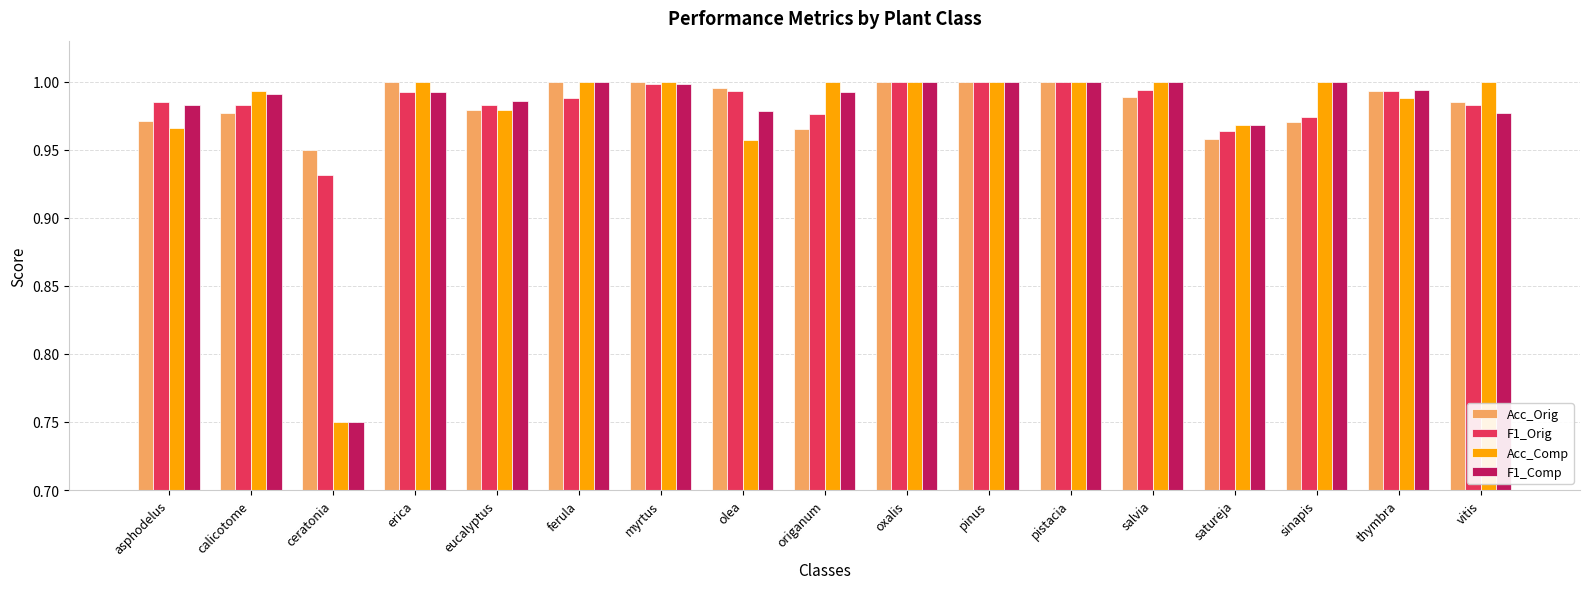

At how many categories does at least one series exceed 0?

17